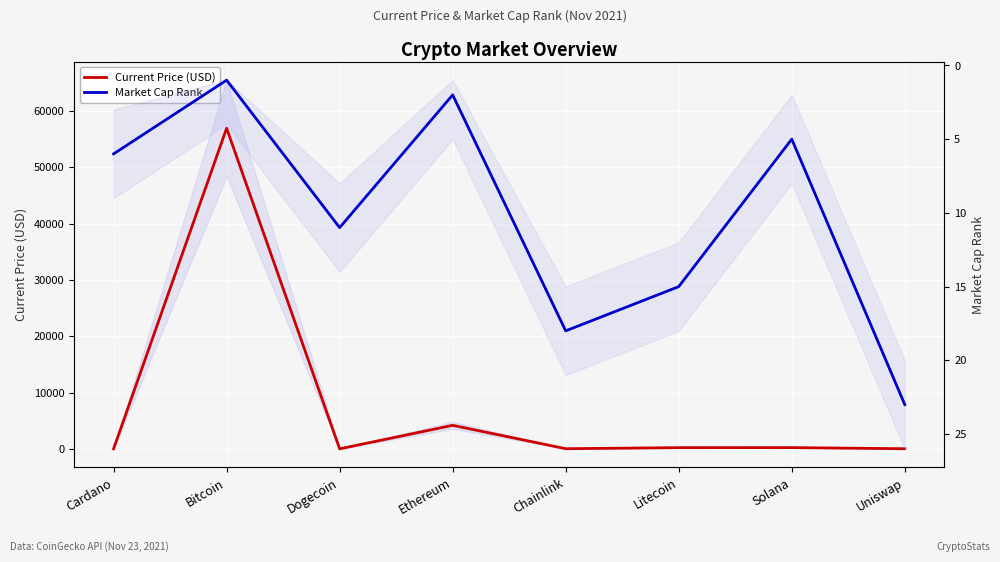

Is it true that Current Price (USD) equals 79.8 at Litecoin?

False